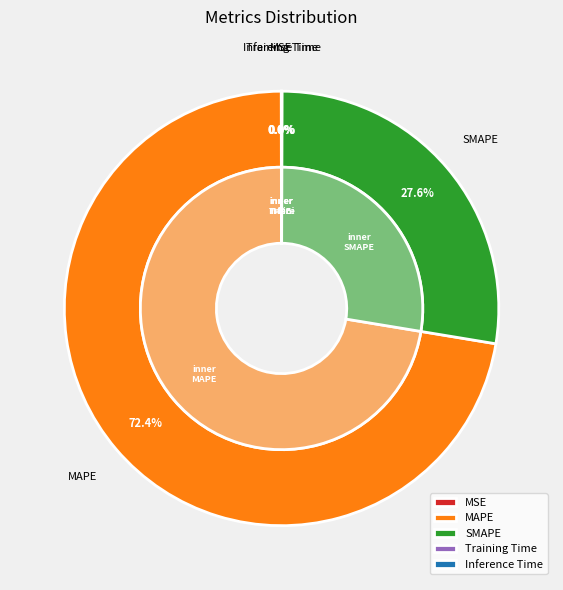

How many segments does this pie chart have?

5